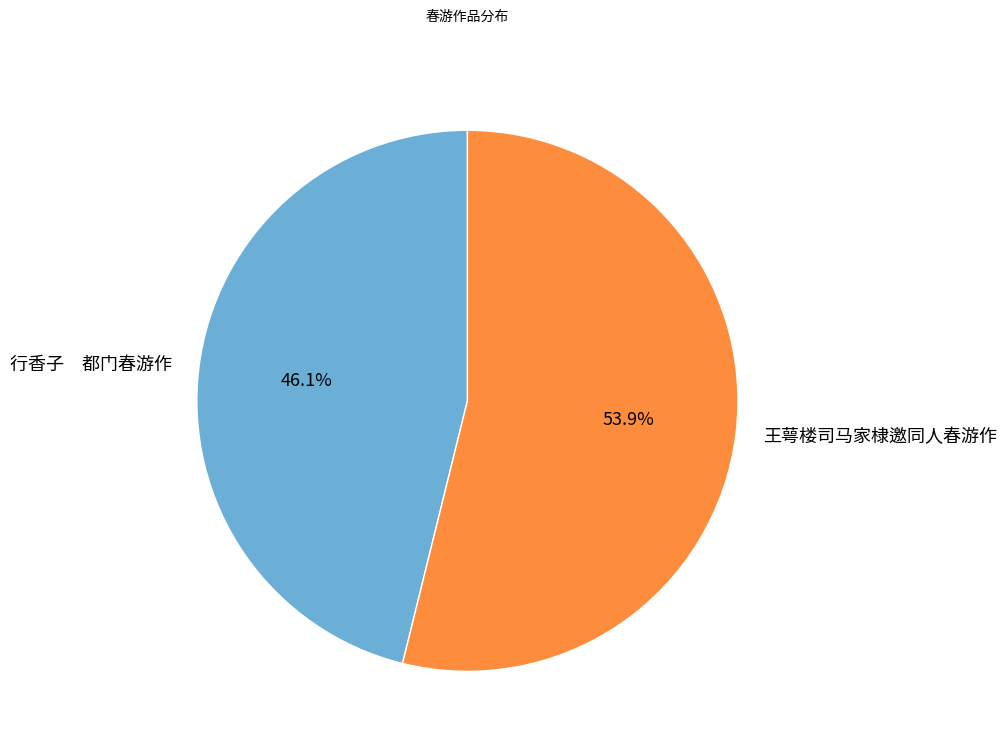

Rank the categories by value from lowest to highest.

行香子 都门春游作, 王萼楼司马家棣邀同人春游作